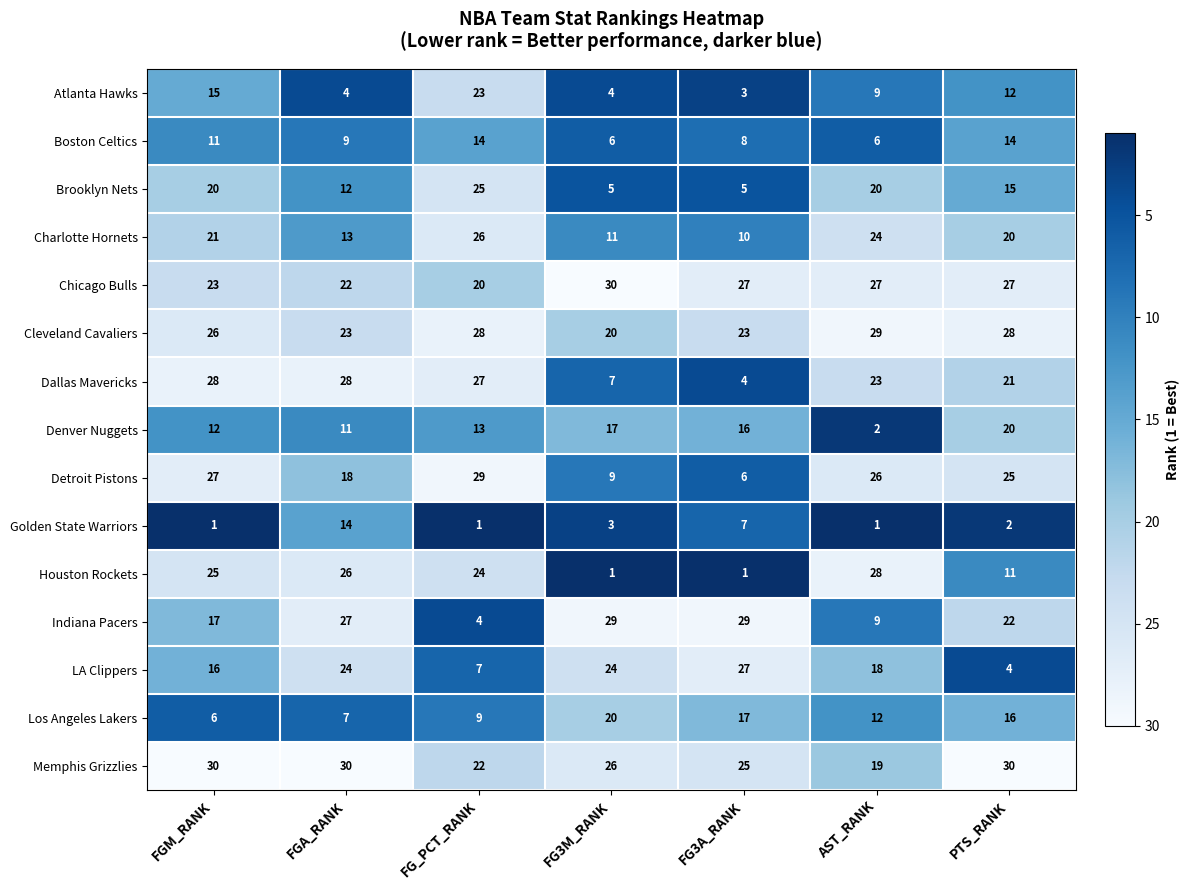

Between FG_PCT_RANK and PTS_RANK, which series saw the biggest shift?

Indiana Pacers